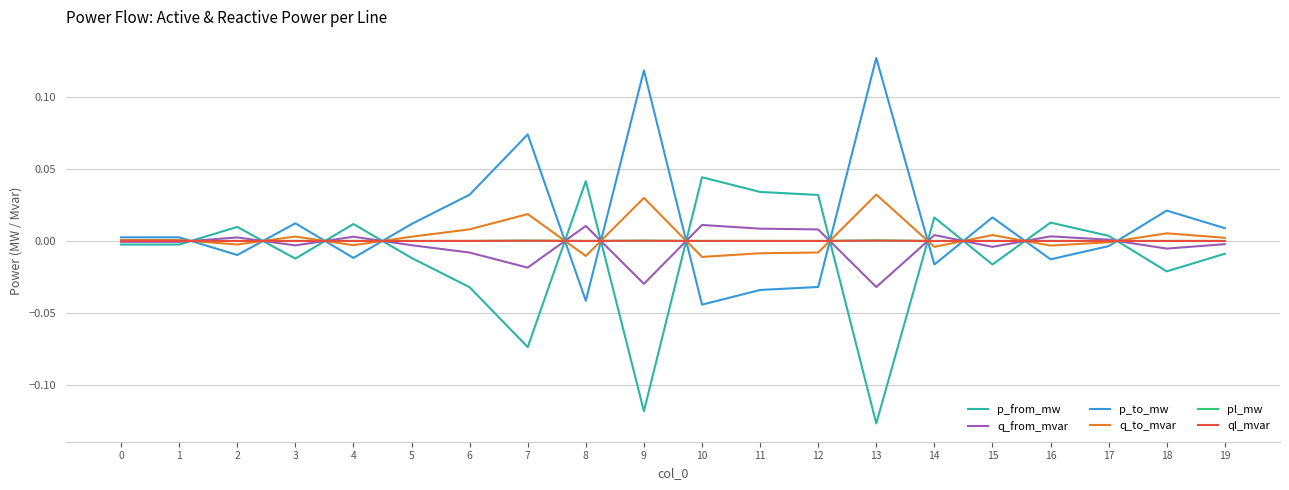

At how many categories does at least one series exceed 0?

20